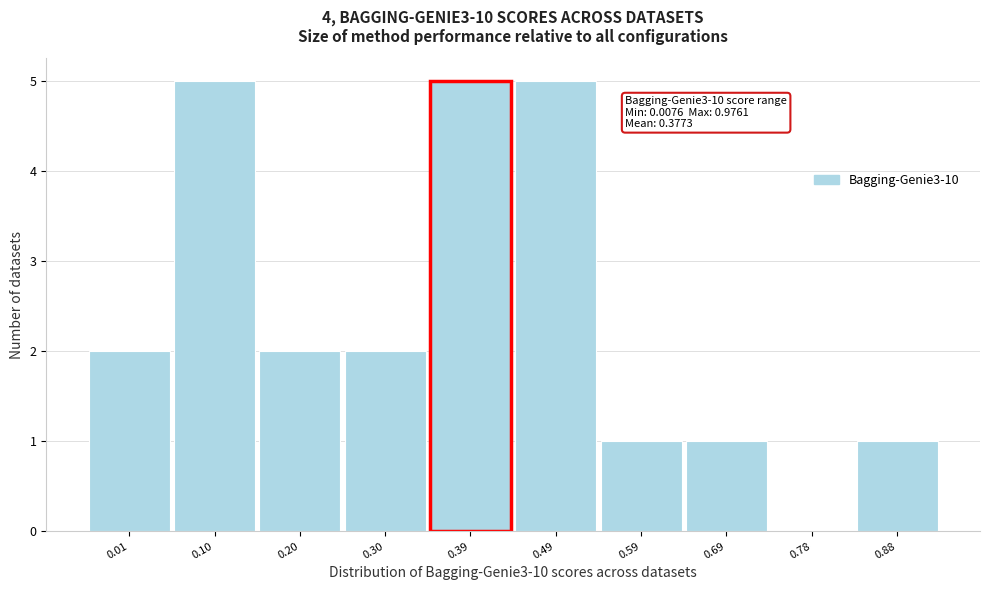

Reading left to right, extract all data points from this chart.

0.01=2	0.10=5	0.20=2	0.30=2	0.39=5	0.49=5	0.59=1	0.69=1	0.78=0	0.88=1